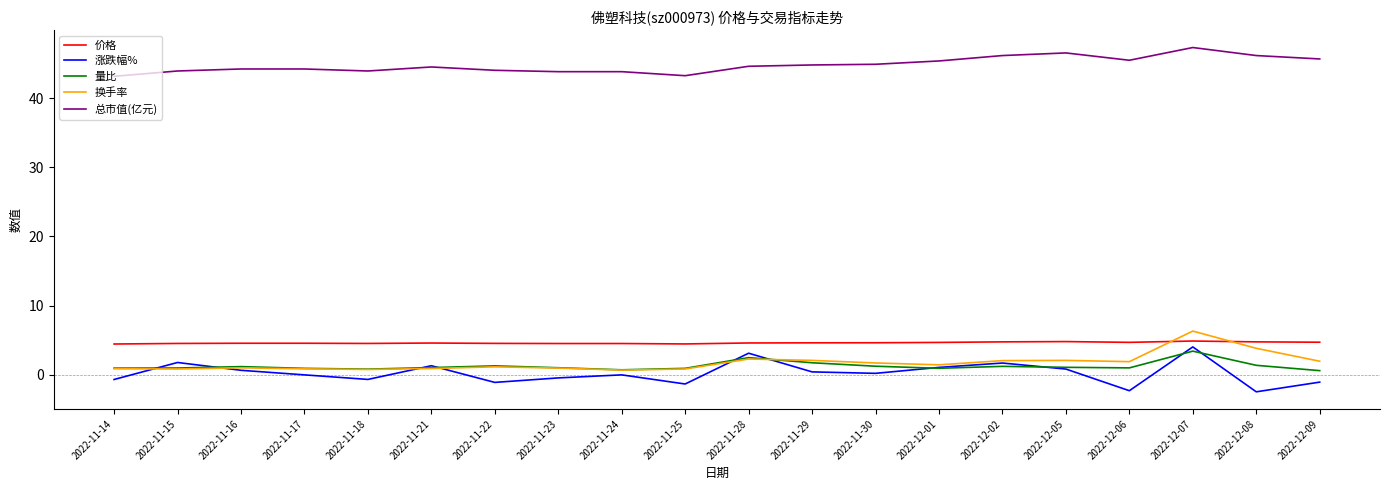

What is the sum of the 量比 values at 2022-11-18 and 2022-11-28?

3.3